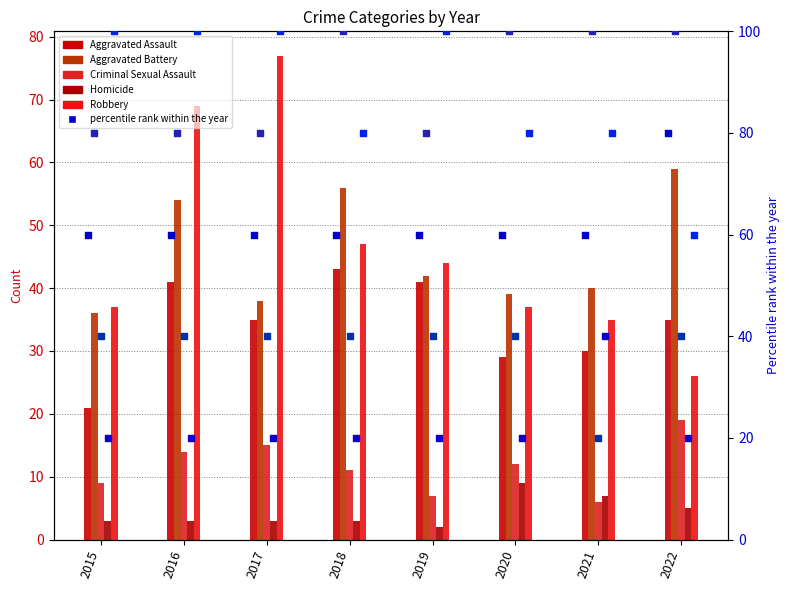

At how many categories does at least one series exceed 46?

4